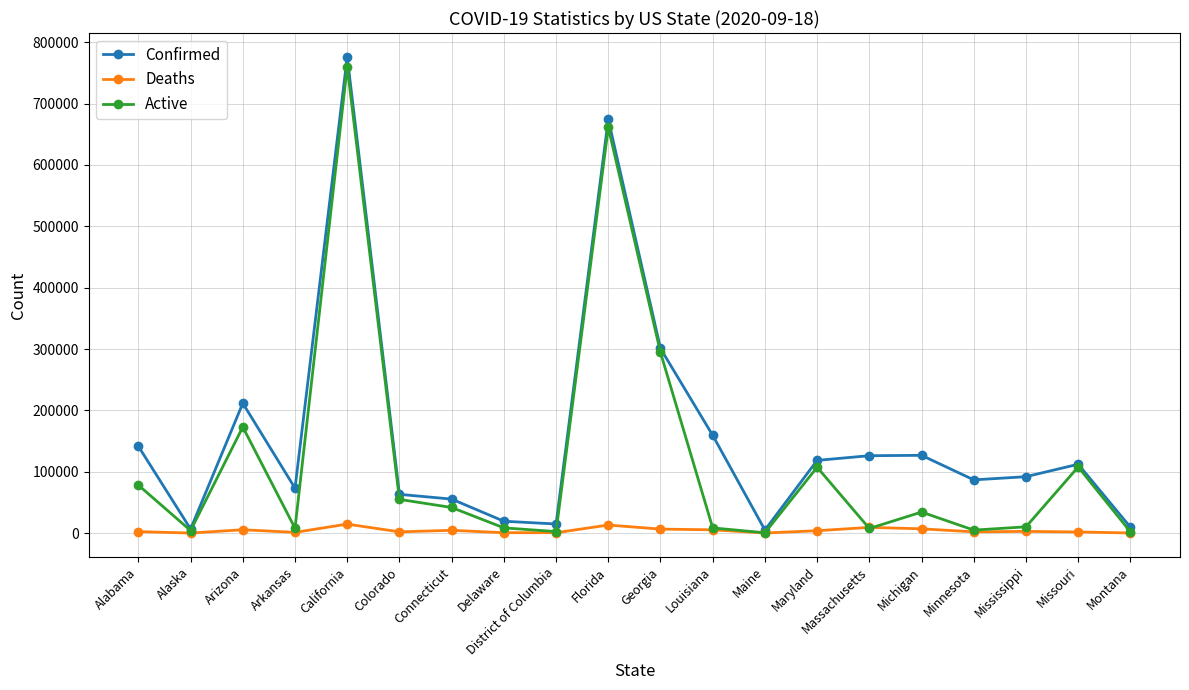

Where is Active nearest to the value 380370?

Georgia